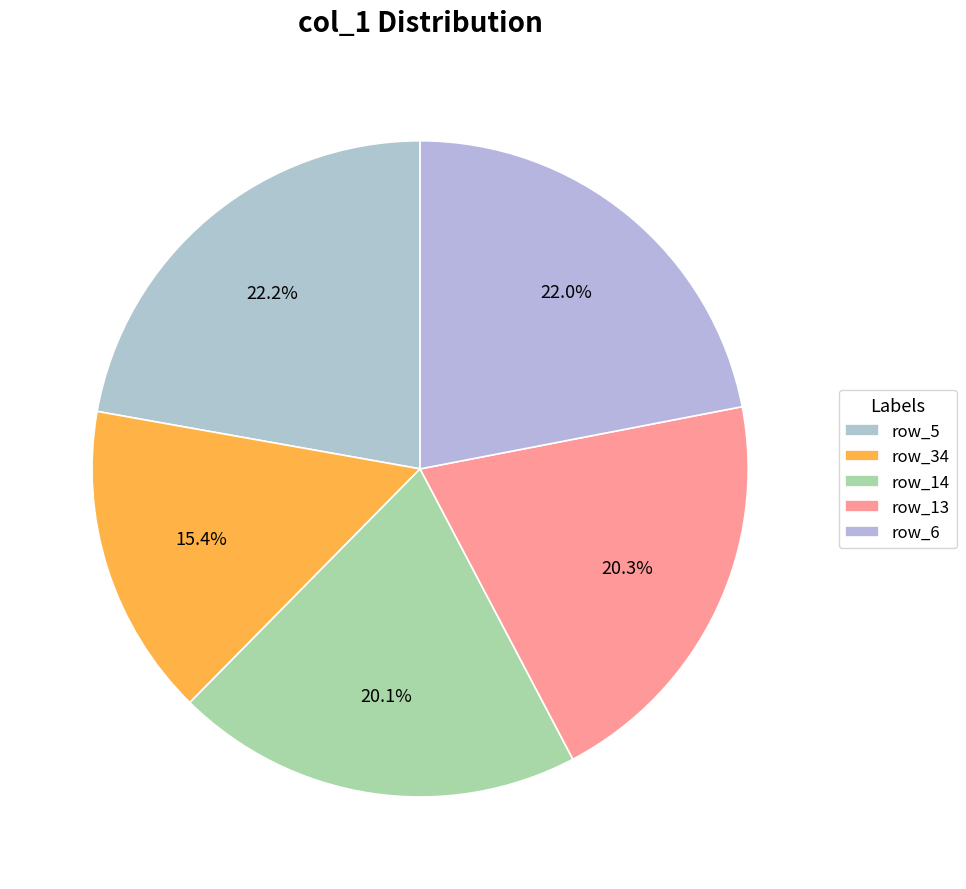

Count the number of slices in the pie.

5